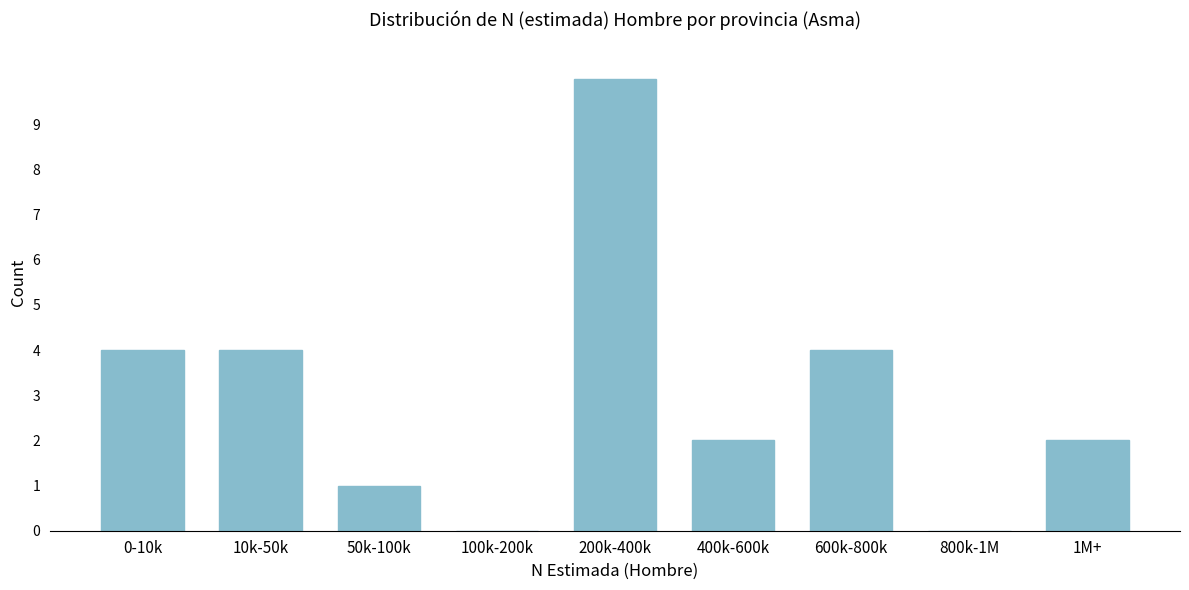

Reading left to right, extract all data points from this chart.

0-10k=4	10k-50k=4	50k-100k=1	100k-200k=0	200k-400k=10	400k-600k=2	600k-800k=4	800k-1M=0	1M+=2